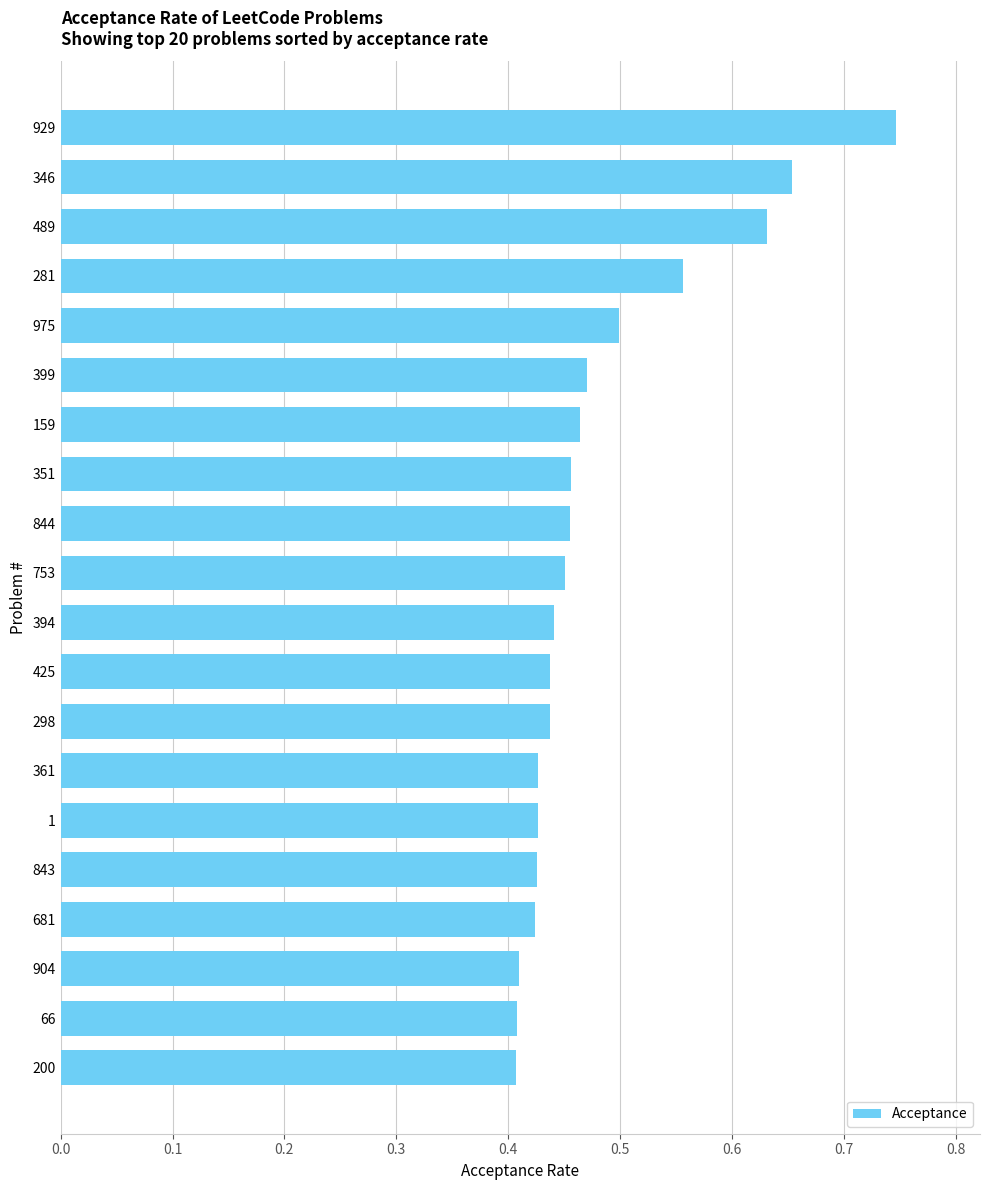

Which has a higher value, 425 or 844?

844